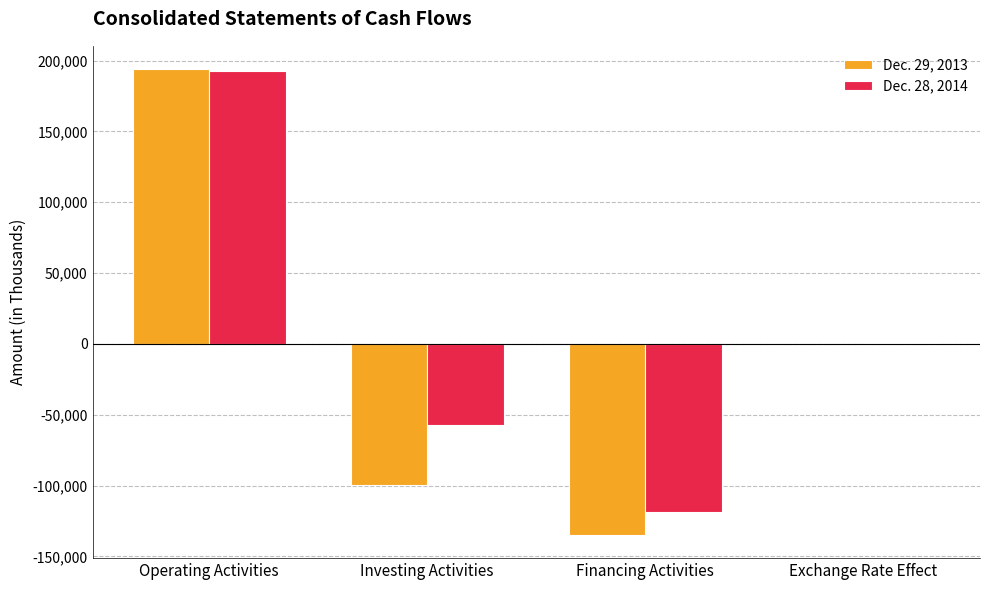

Is the value of Dec. 28, 2014 at Exchange Rate Effect greater than the value of Dec. 29, 2013 at Investing Activities?

Yes